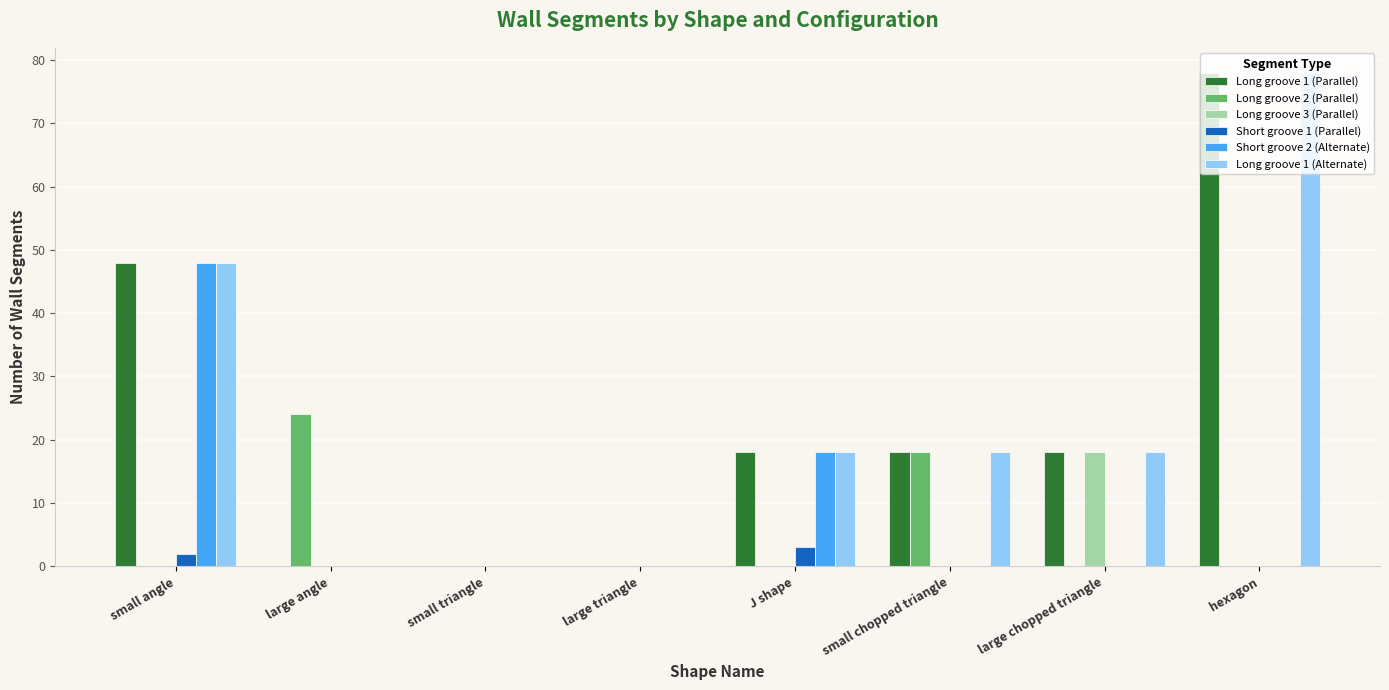

At which category is the sum across all series the highest?

hexagon